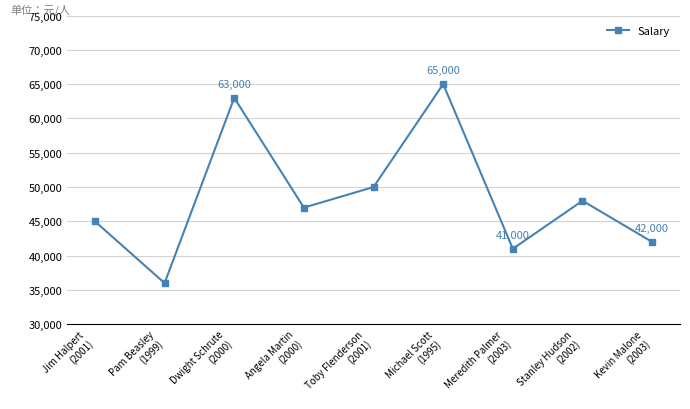

The chart shows a value of 60497 at Jim Halpert
(2001). True or false?

False